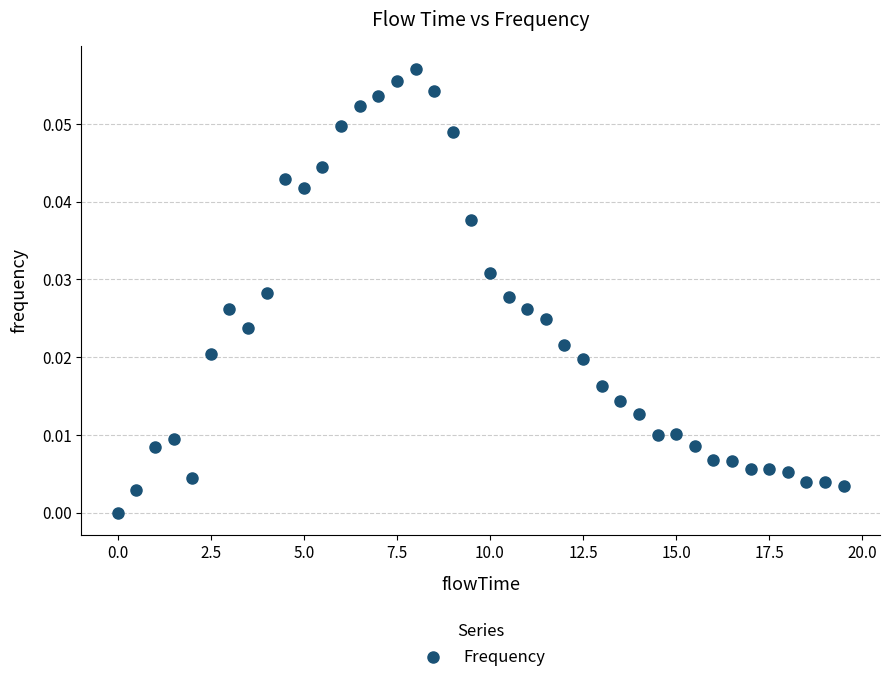

What is the range of X values (max minus min)?

19.5